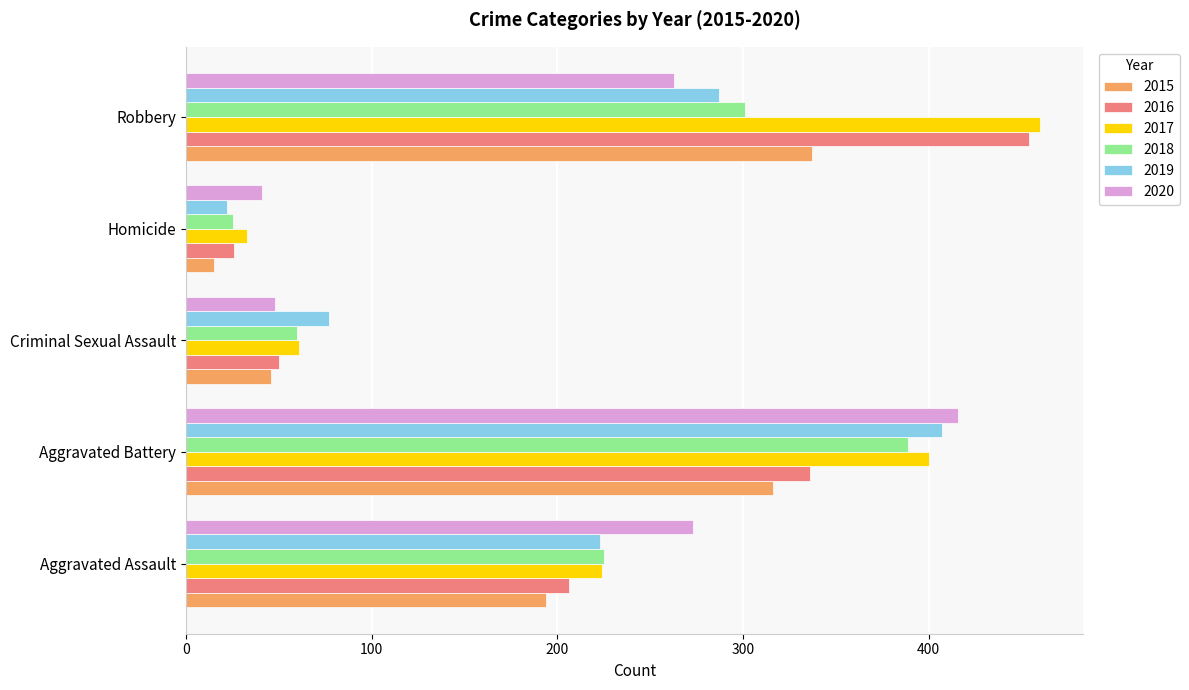

Which category has the lowest value in the 2015 series?

Homicide